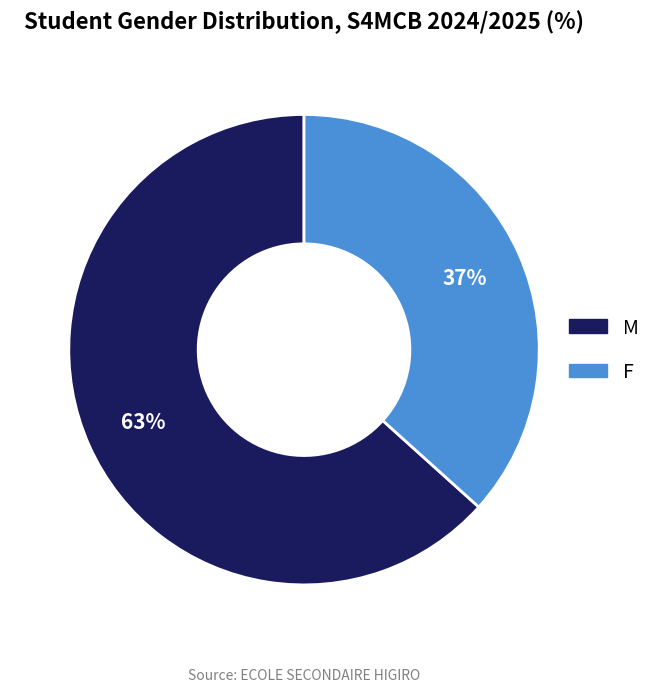

Which category has the biggest portion of the pie?

M